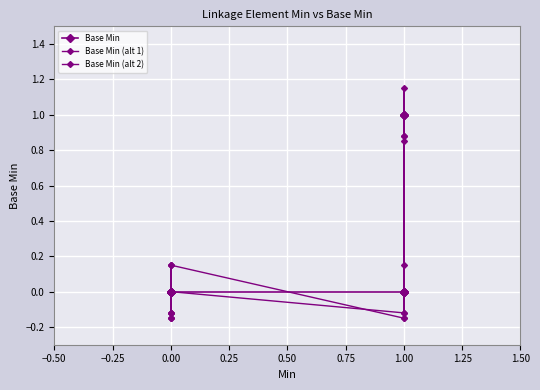

How many Base Min (alt 1) values are between 0 and 1?

11